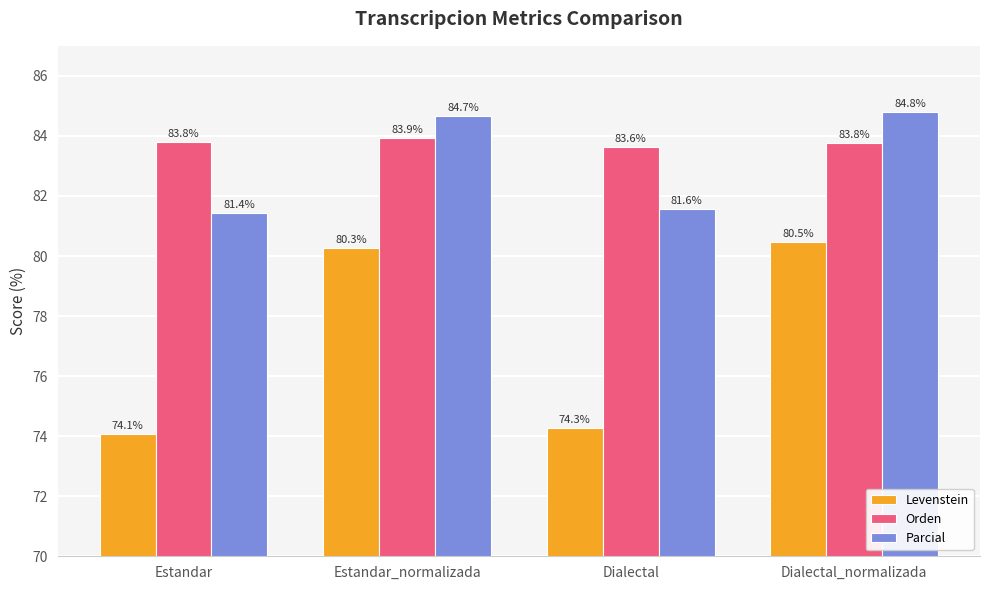

What is the label of the 2nd bar from the right?

Dialectal